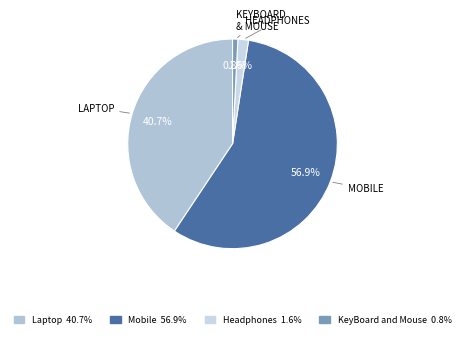

To the nearest percent, what is the combined percentage of Headphones and KeyBoard and Mouse?

2%